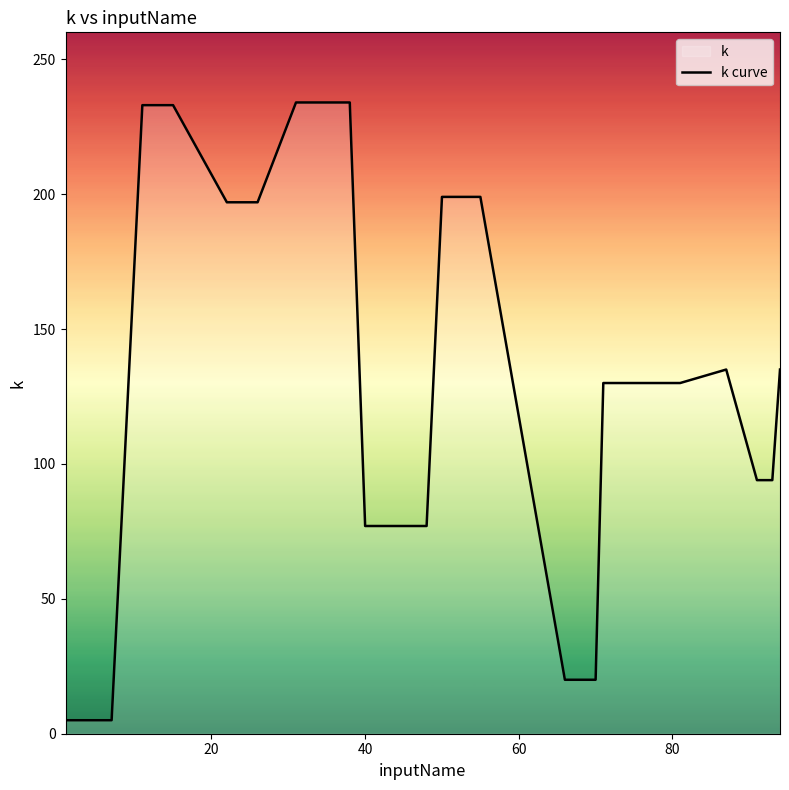

What is the difference between the maximum and minimum values?

229